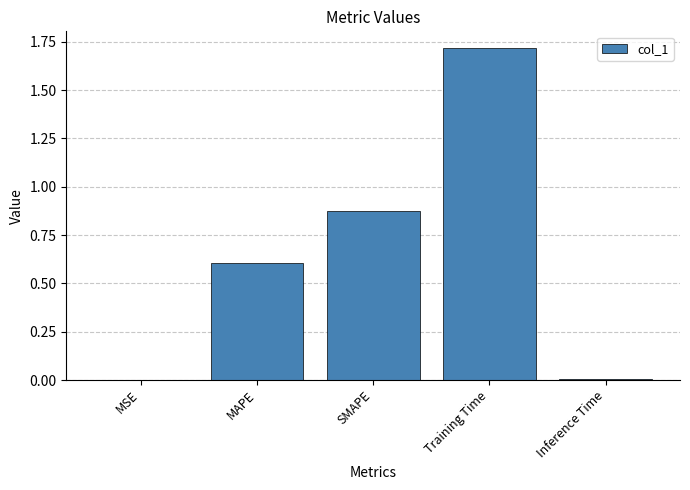

Between SMAPE and Inference Time, which is larger?

SMAPE